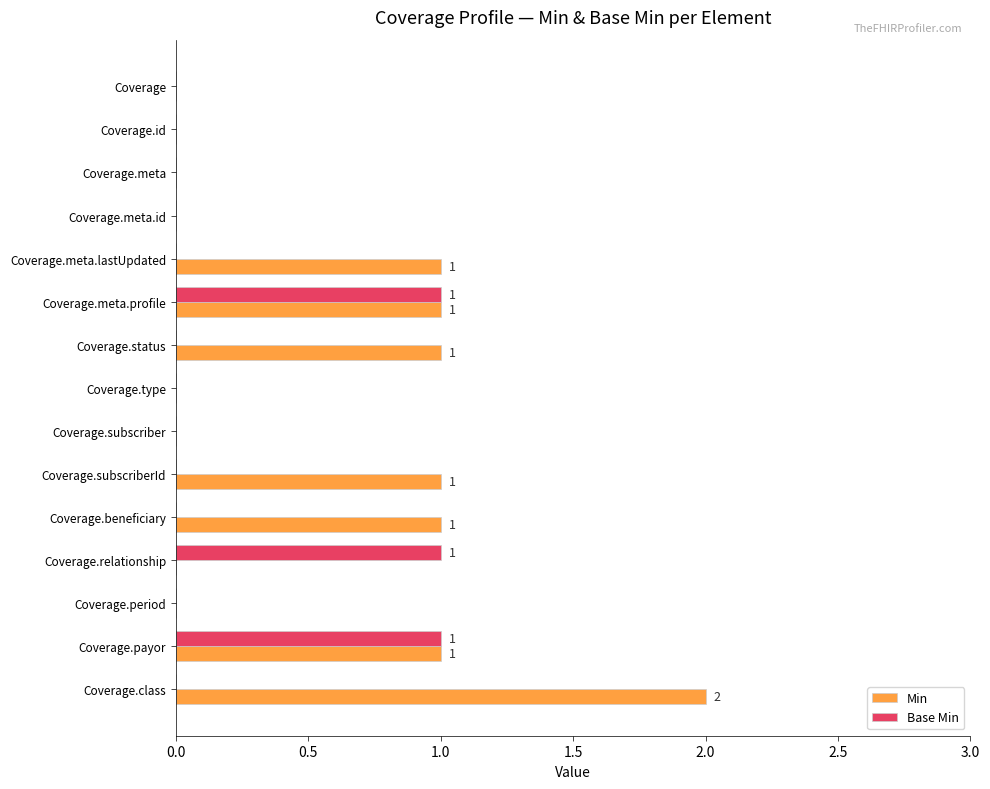

Which label corresponds to the largest value in the chart?

Coverage.class